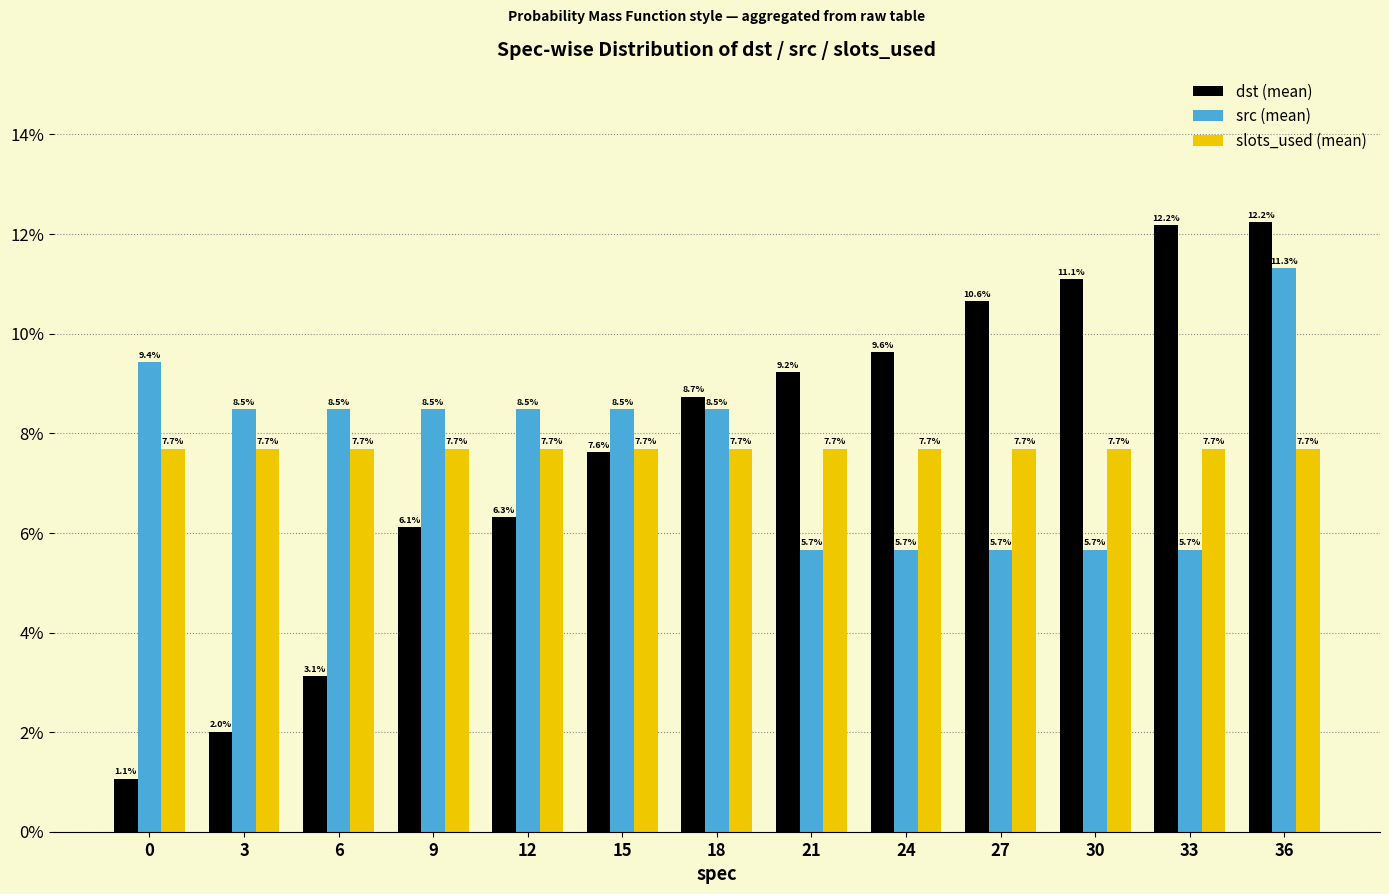

What is the greatest value displayed?

12.2